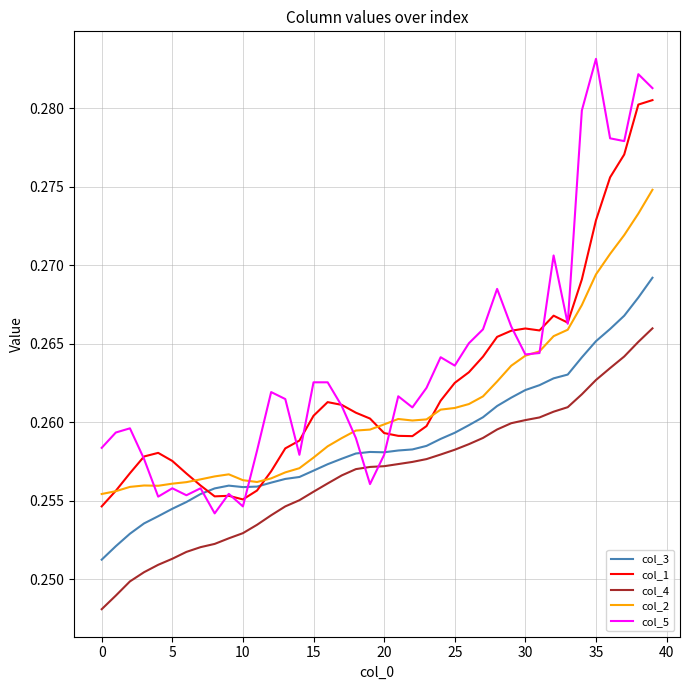

Which series has the largest range (max minus min)?

col_5